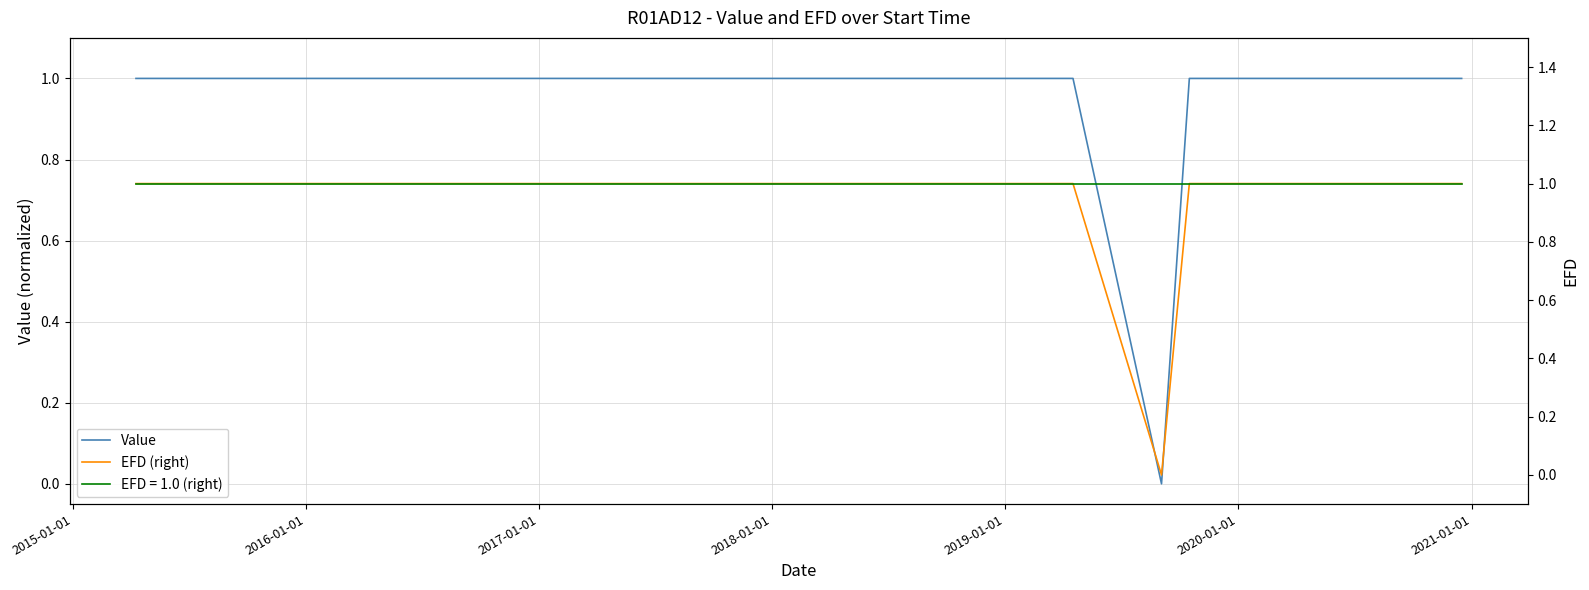

What is the highest value of the Value series?

1.0